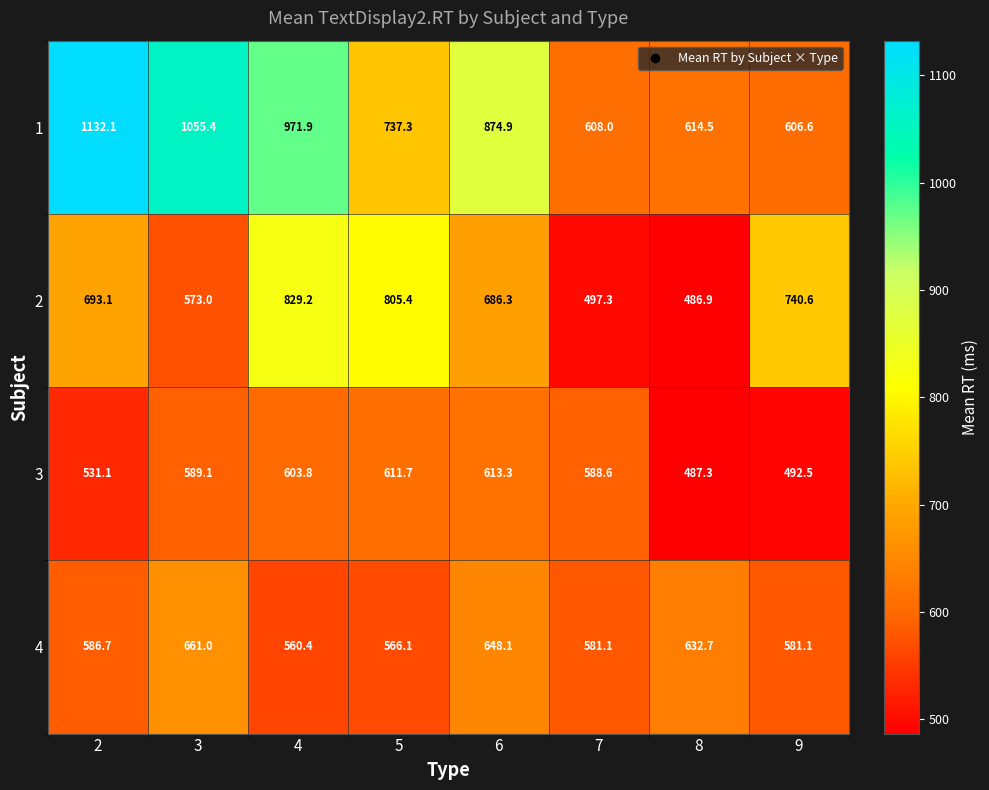

What is the total value across all series at 5?

2720.5